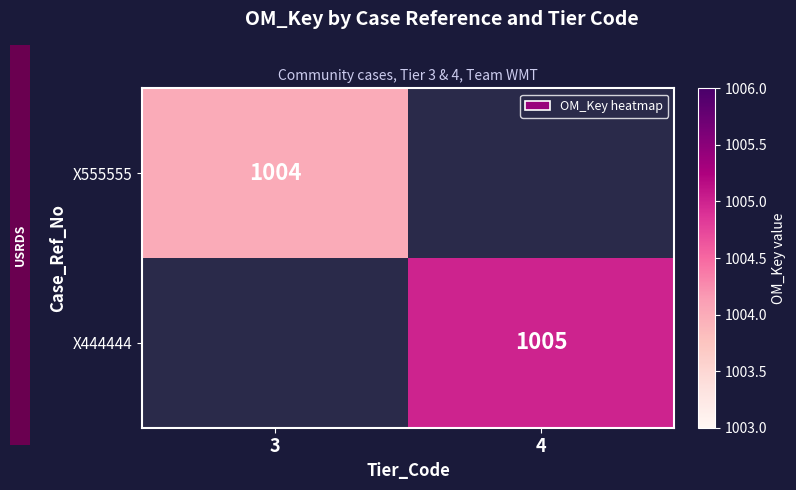

True or false: X555555 has a value of 1004 at 3.

True